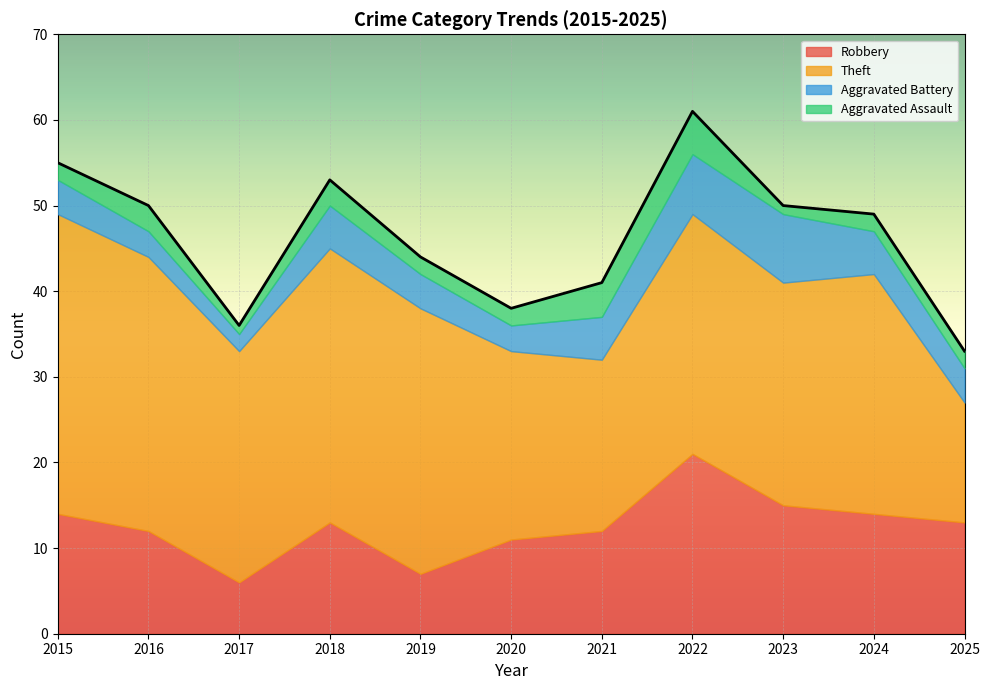

True or false: Robbery and Aggravated Assault cross at least once.

False